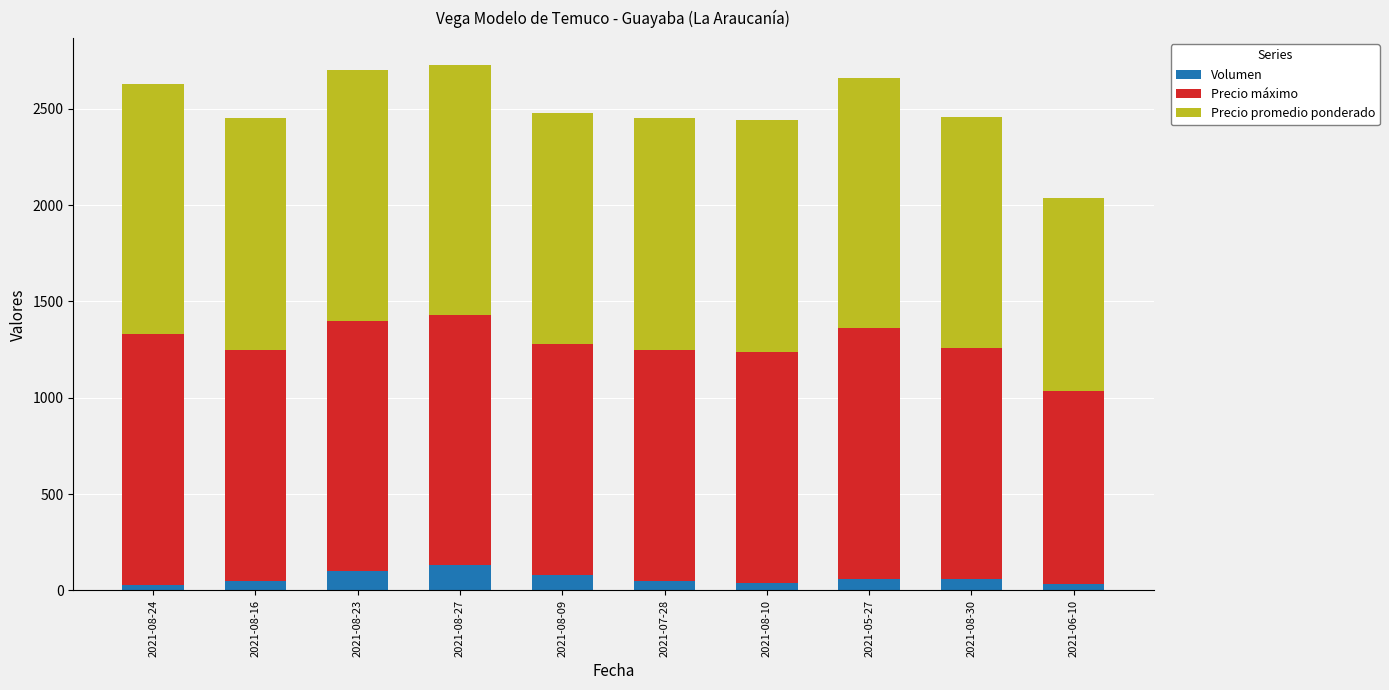

What is the sum of all Volumen values?

635